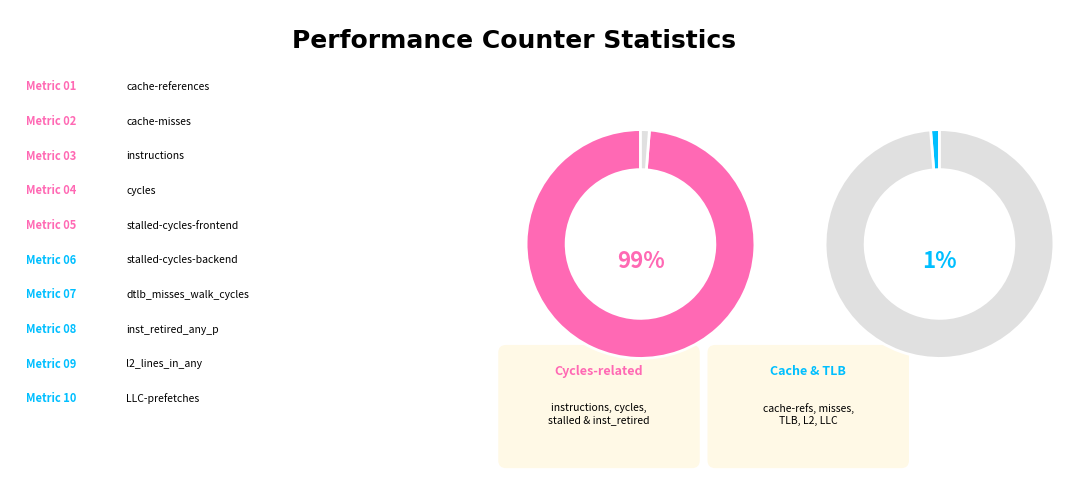

Does cache-misses represent more than half of the total?

No